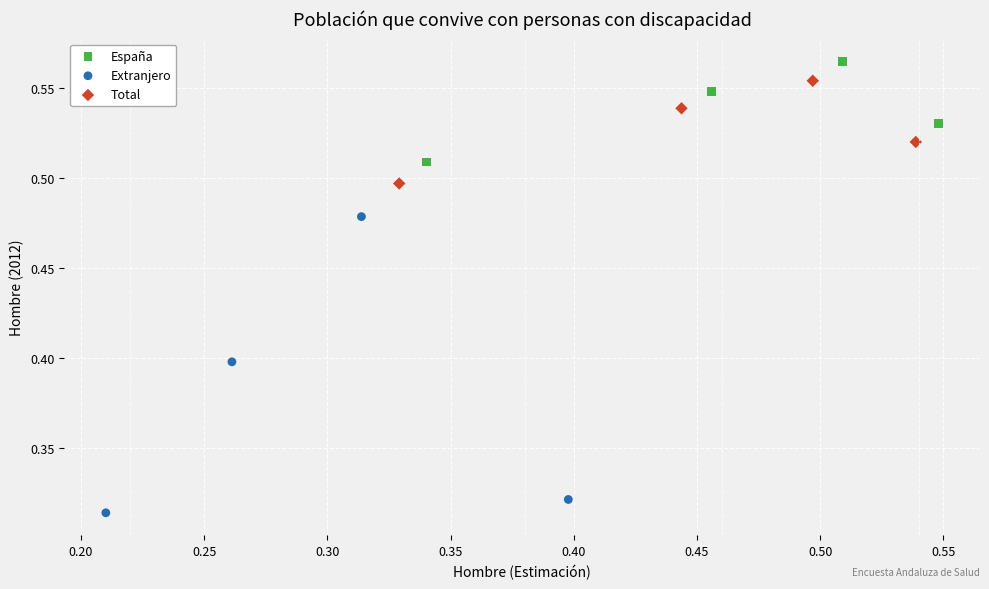

Which series contains the highest Y value?

España